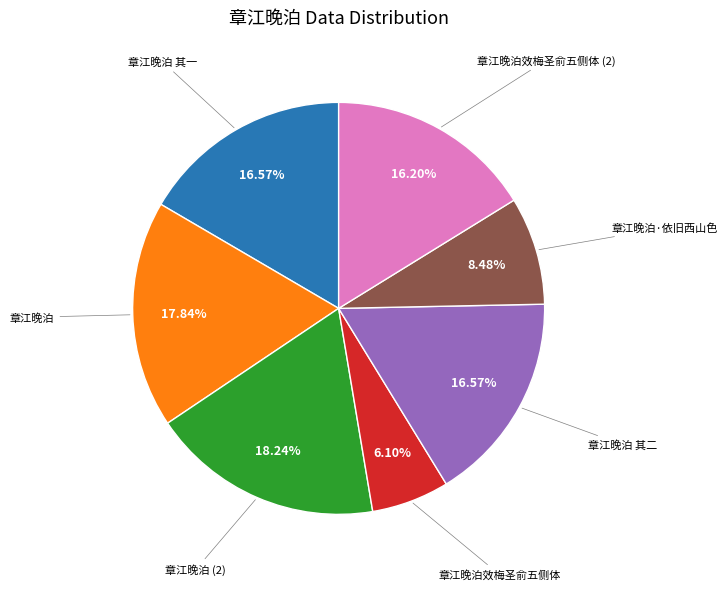

Does any single category account for the majority?

No